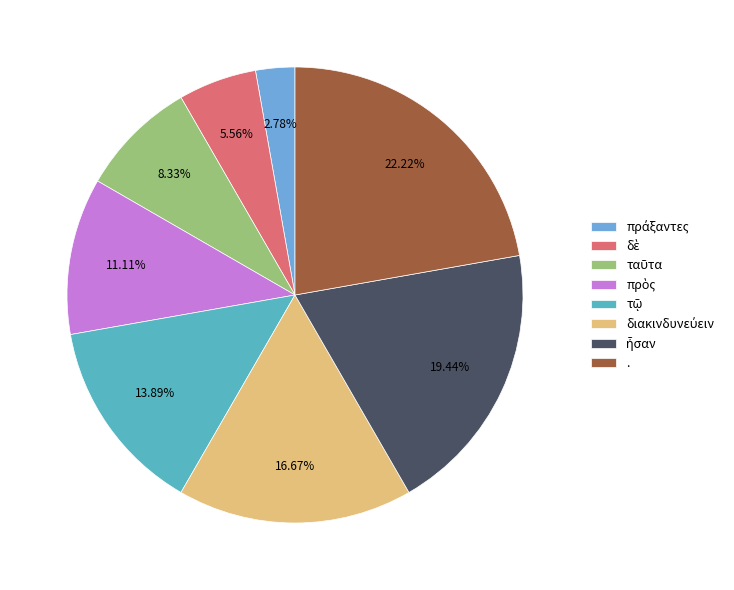

Is it true that ταῦτα is 8% of the pie?

True